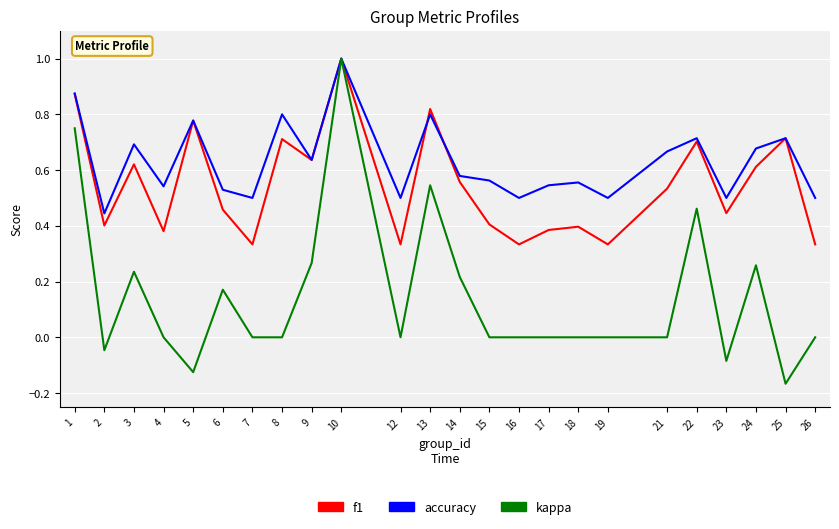

At which category does kappa reach its first local peak?

3